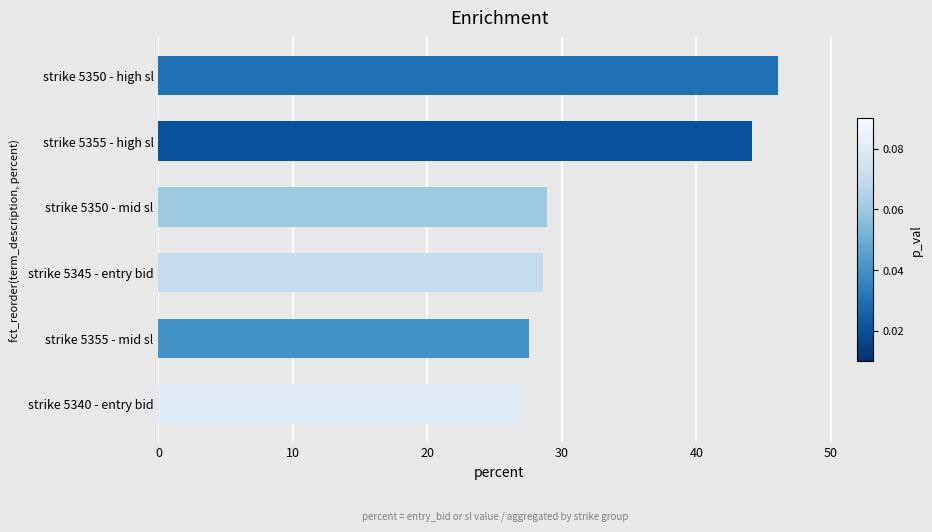

True or false: the data shows 44.1 at strike 5355 - high sl.

True